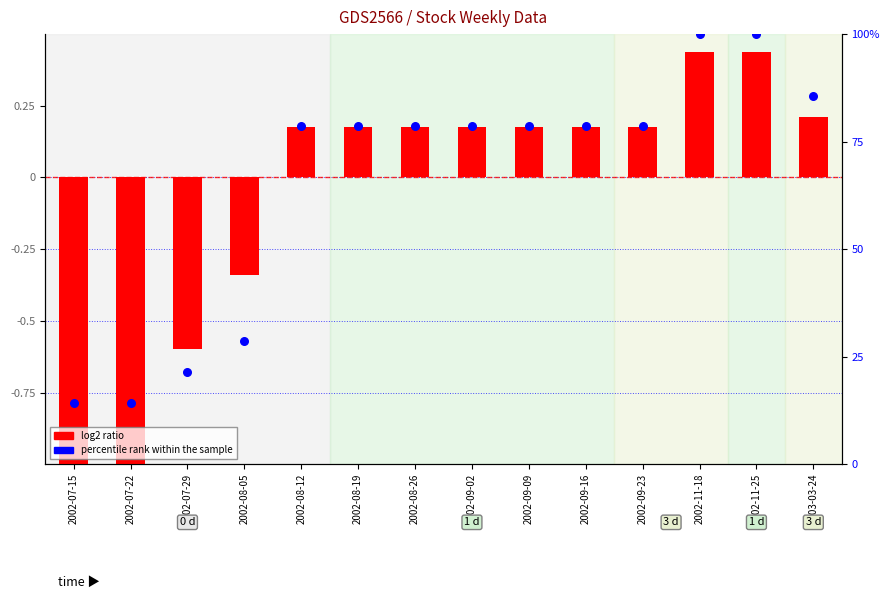

Which series contains the lowest Y value?

log2 ratio